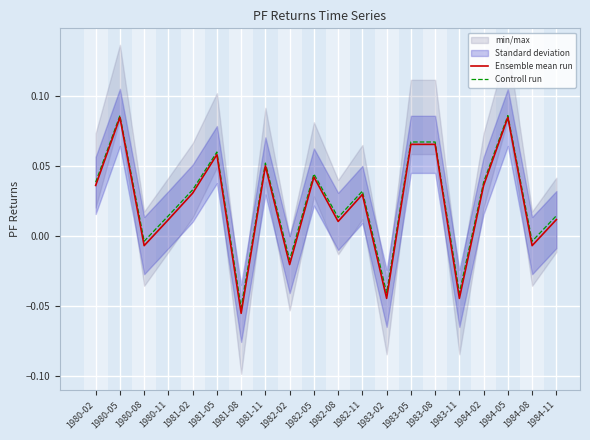

Where is Controll run nearest to the value 0?

1980-08